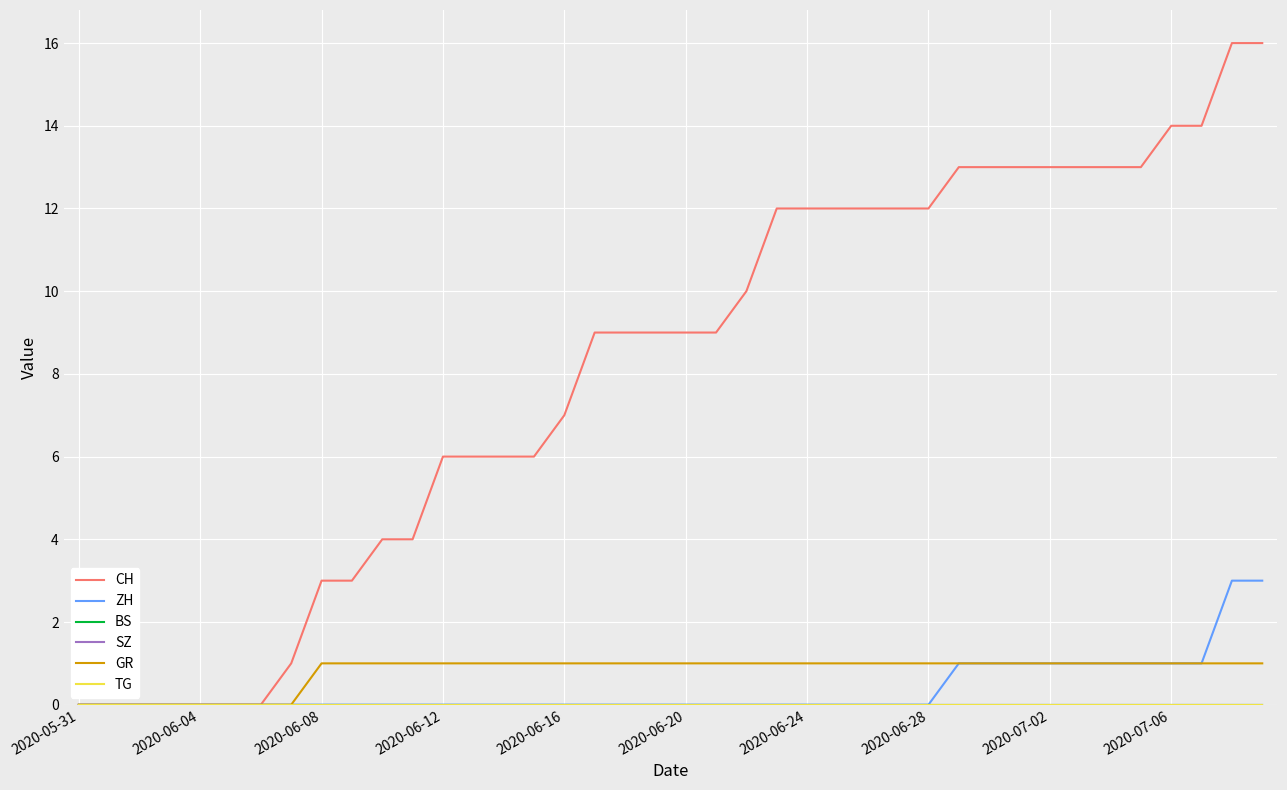

True or false: GR and BS cross at least once.

False